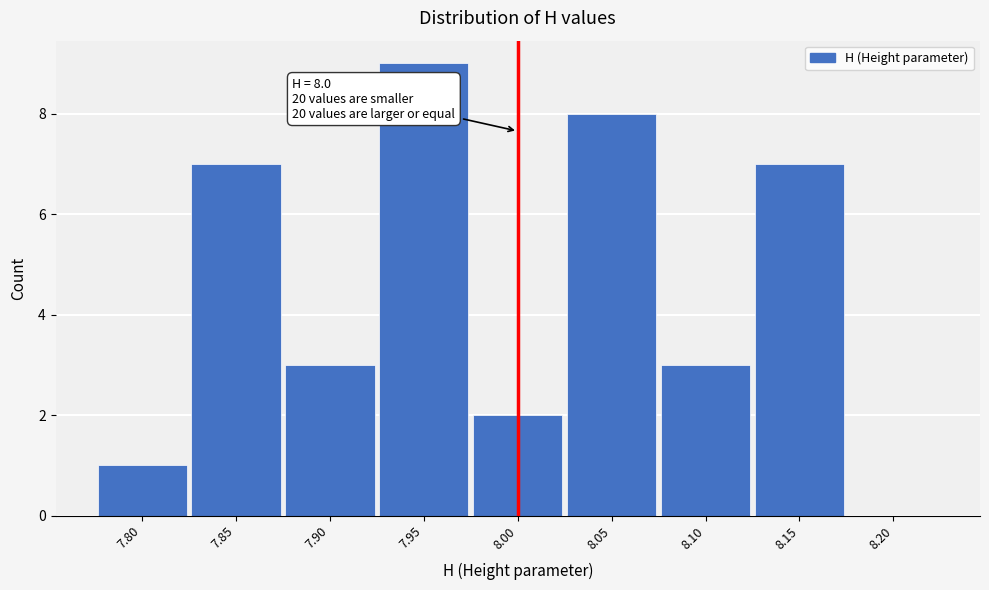

Reading right to left, list all the values displayed in this chart.

8.20=0	8.15=7	8.10=3	8.05=8	8.00=2	7.95=9	7.90=3	7.85=7	7.80=1